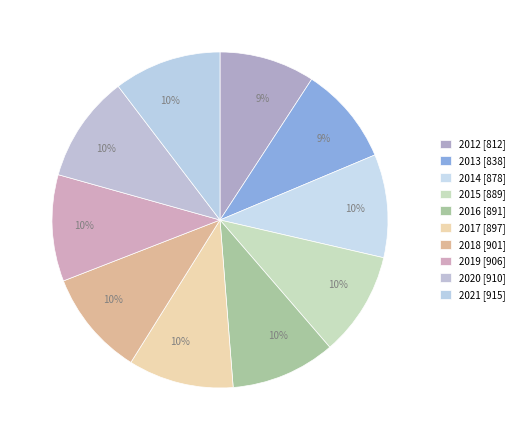

Count the number of slices in the pie.

10